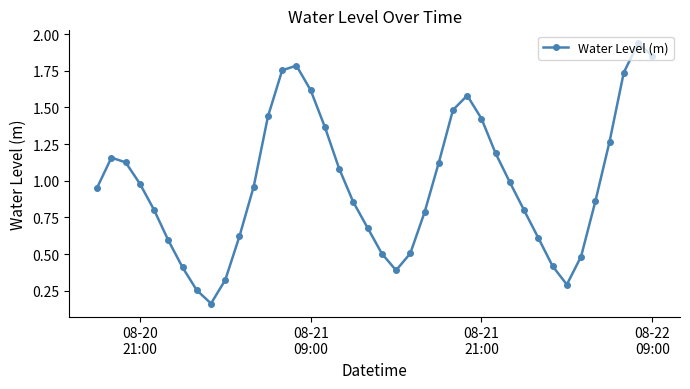

How many interior local valleys (lower than both neighbors) does the data have?

3